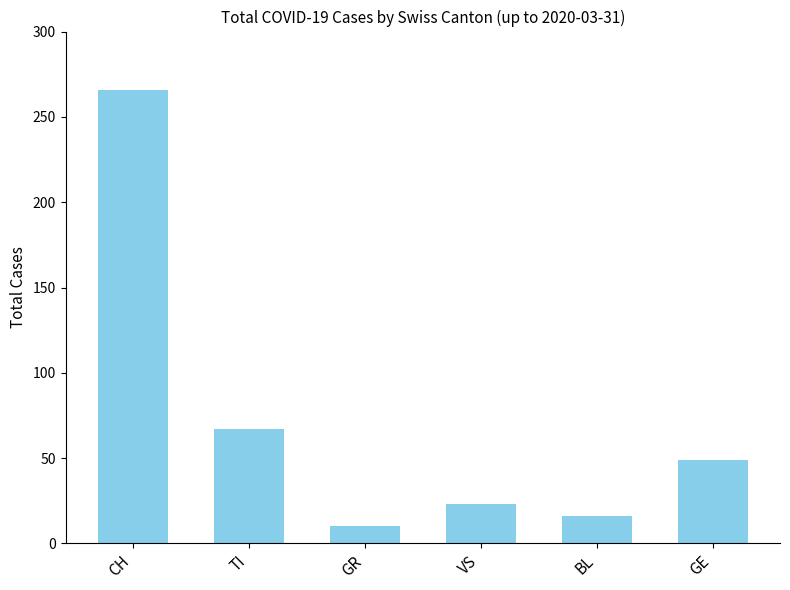

What are all the series names shown in the legend?

CH, TI, GR, VS, BL, GE